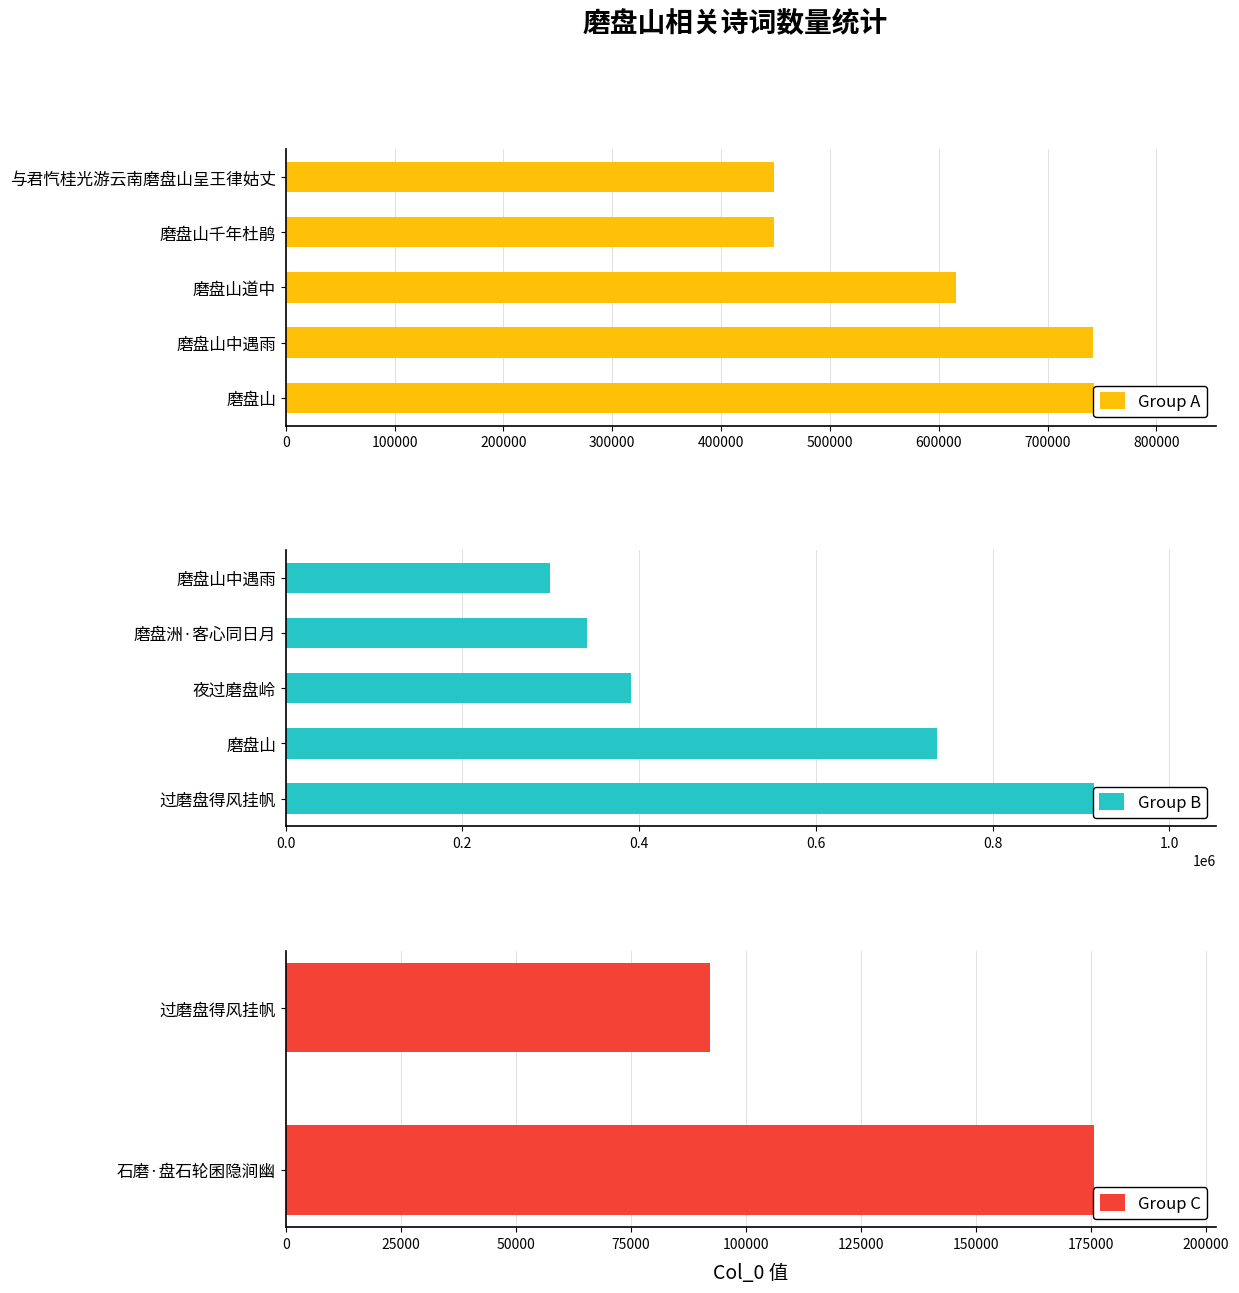

What is the lowest value of the Group C series?

92281